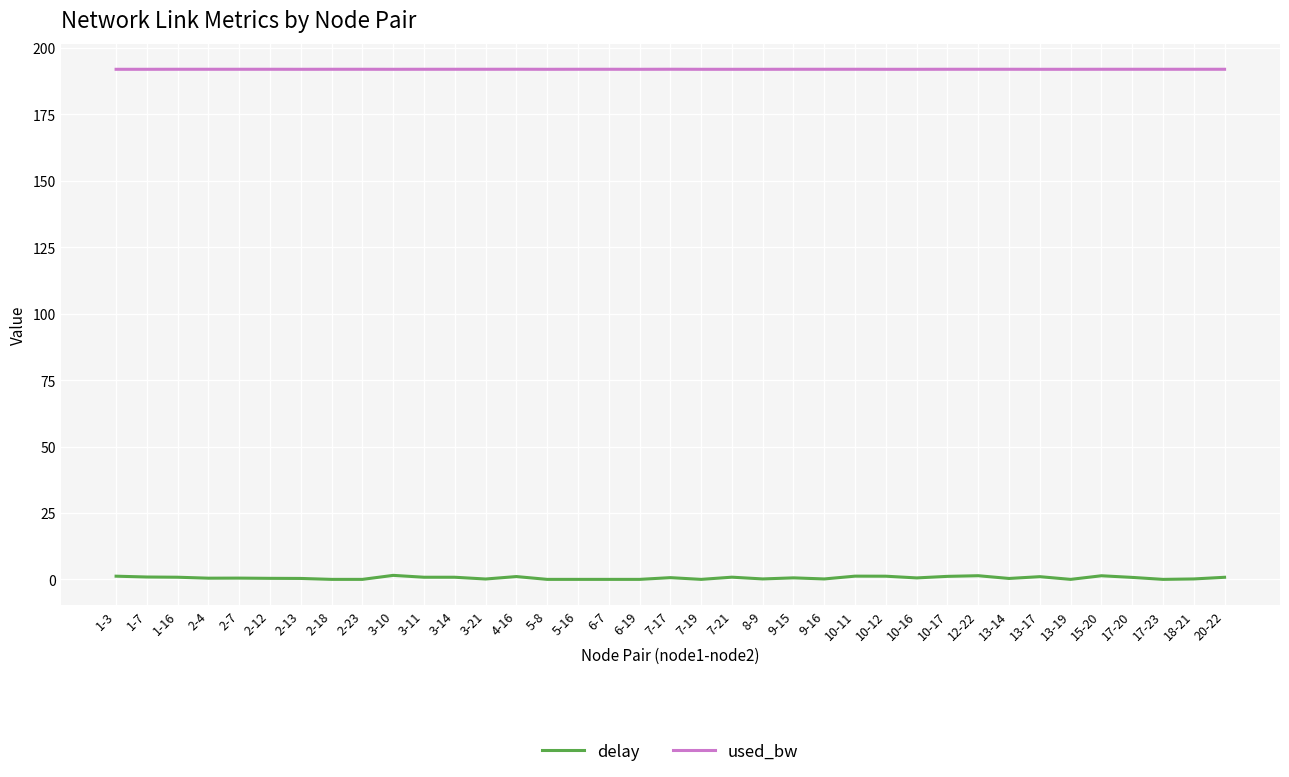

Rank the series at 2-23 from lowest to highest value.

delay, used_bw